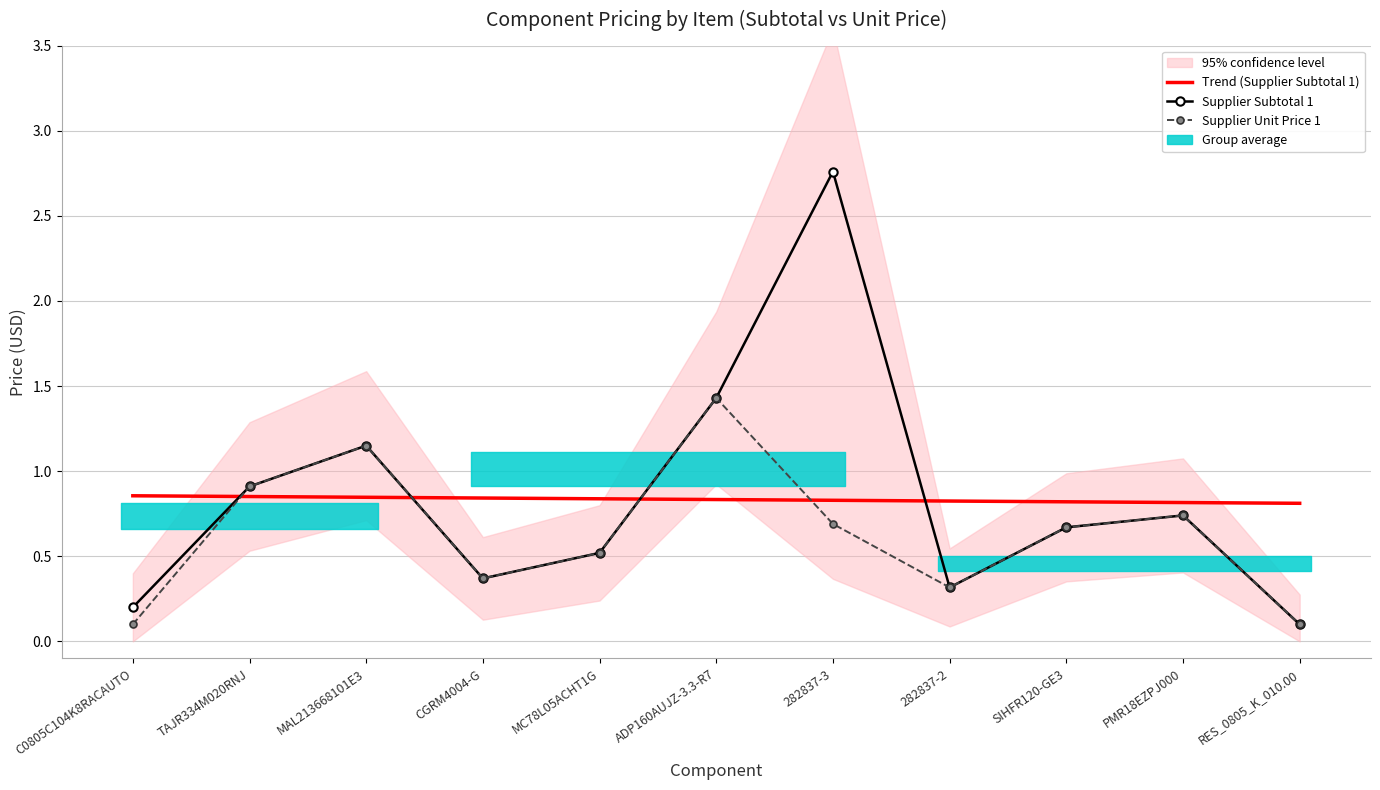

Count the number of categories in the chart.

11